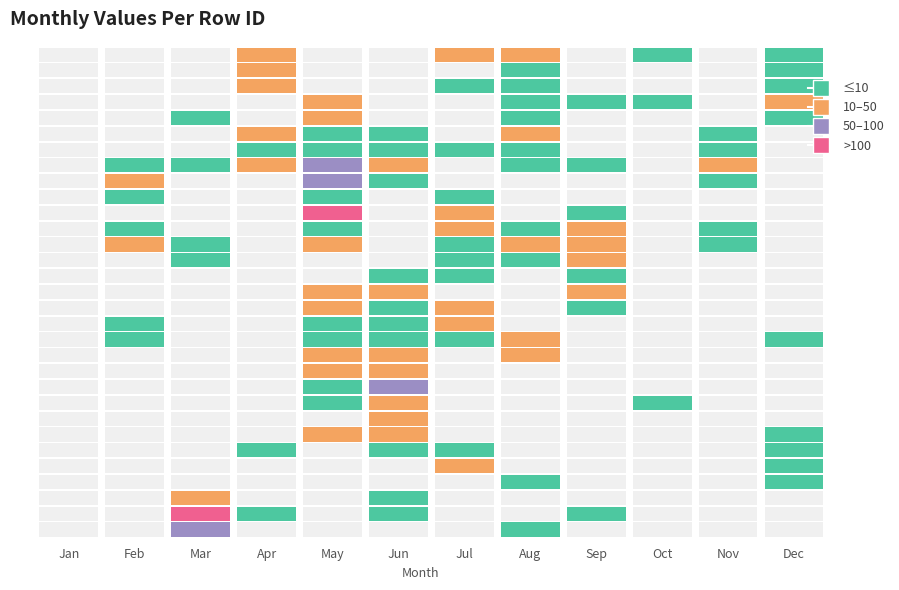

Is it true that 6 equals 9.4 at Sep?

False